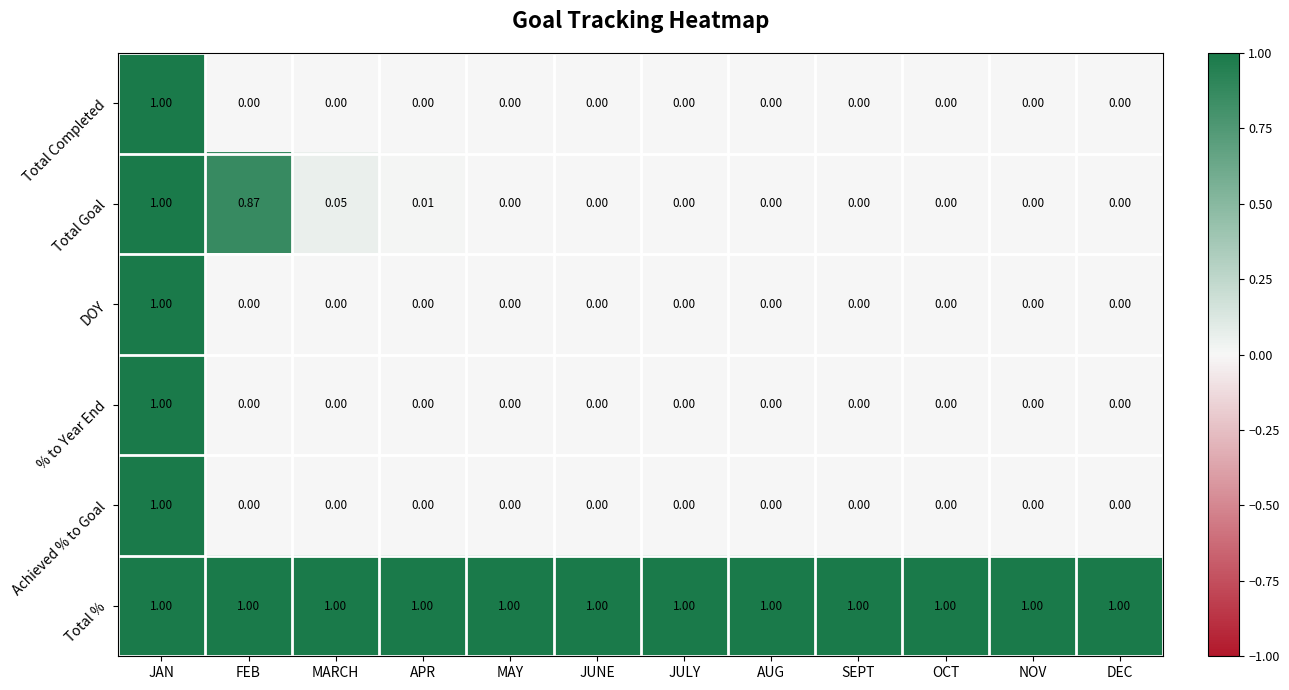

Which category has the highest value in the Total Completed series?

JAN